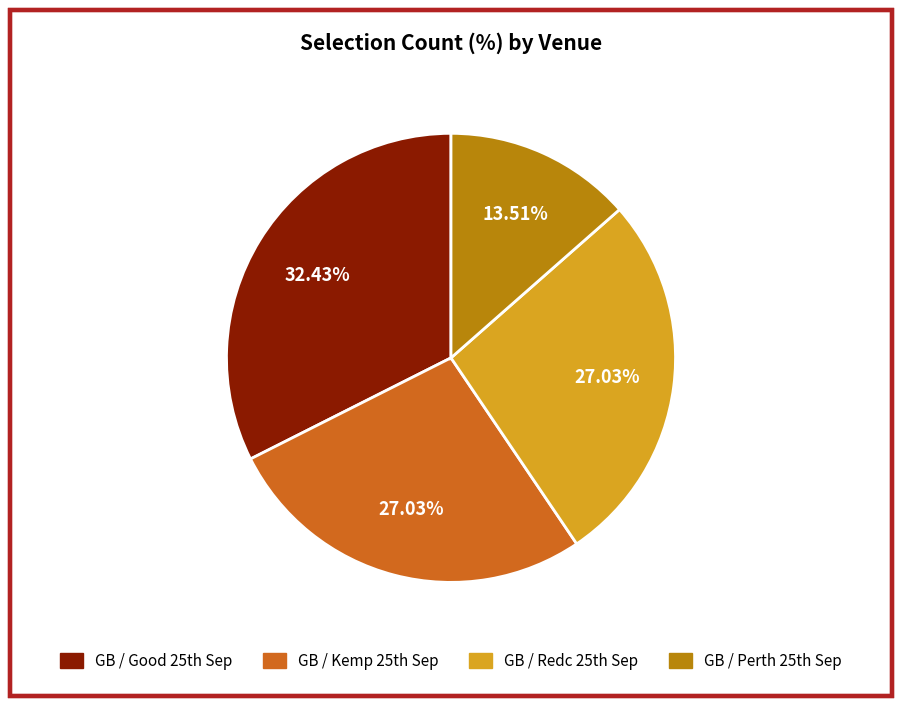

Count the number of slices in the pie.

4